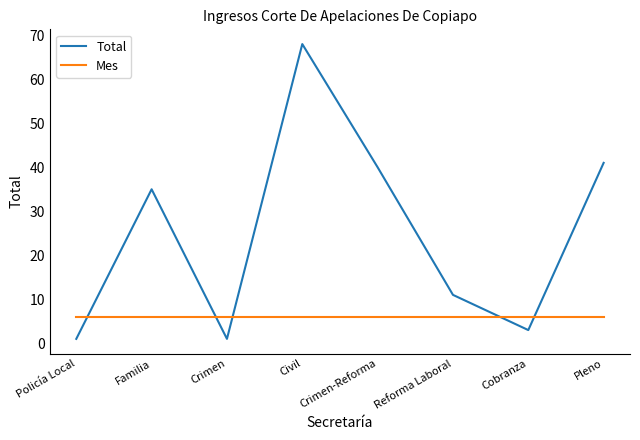

Where is the first local minimum for Total?

Crimen